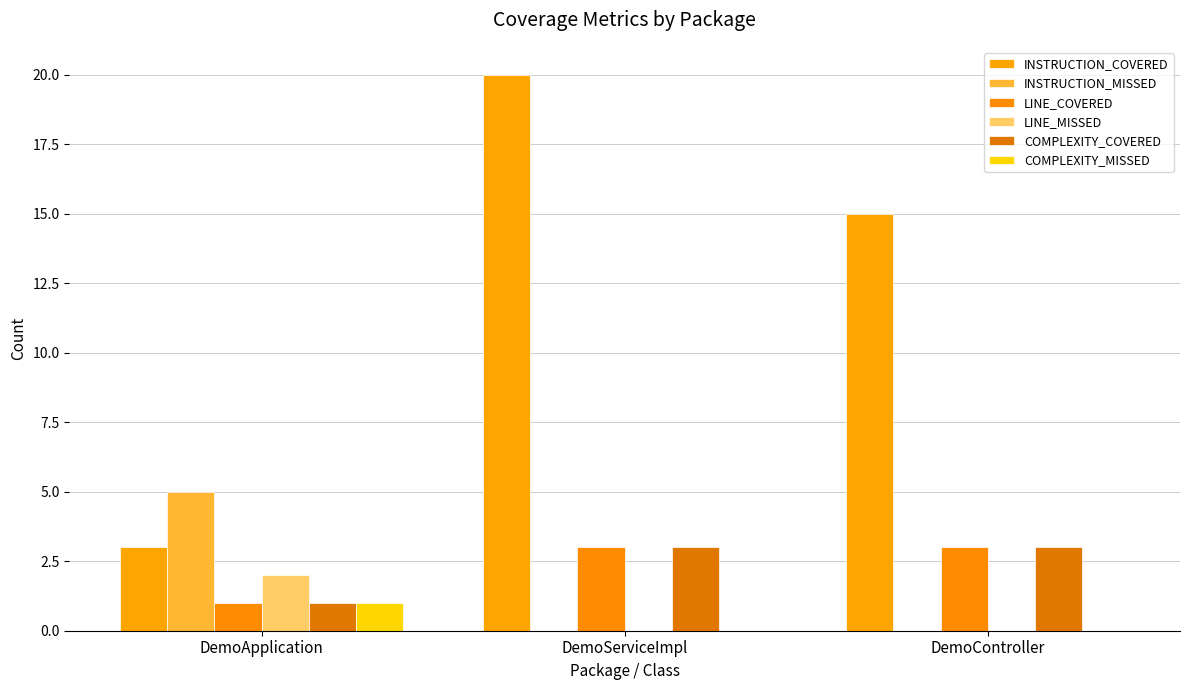

Are the bars horizontal?

No